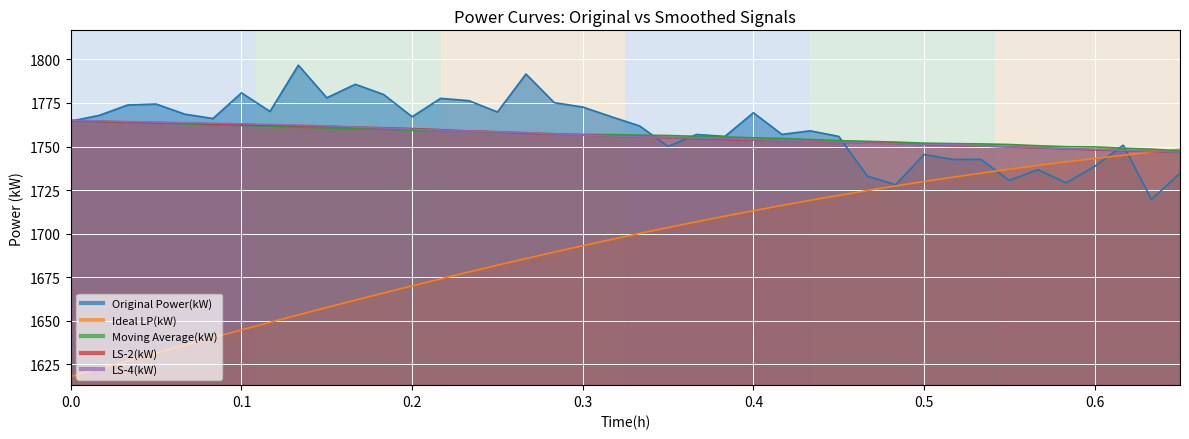

How many data points in LS-2(kW) are above 1756?

20